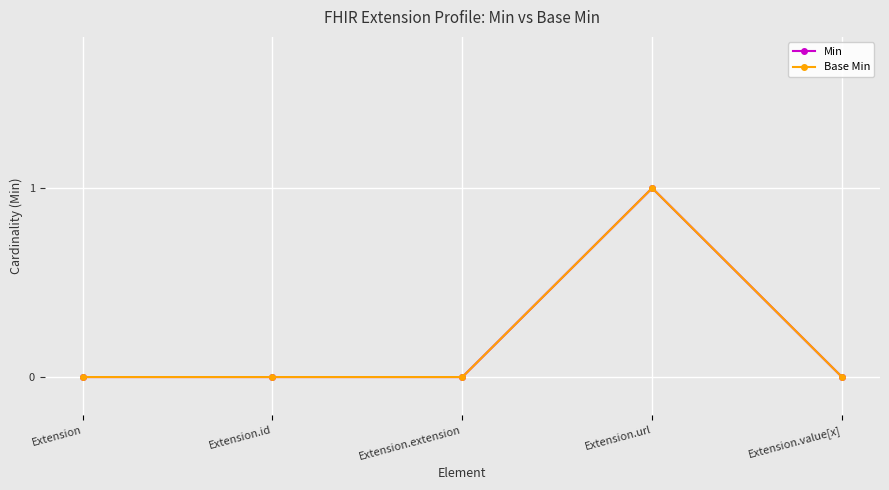

Is the value of Base Min at Extension.value[x] greater than the value of Min at Extension.value[x]?

No